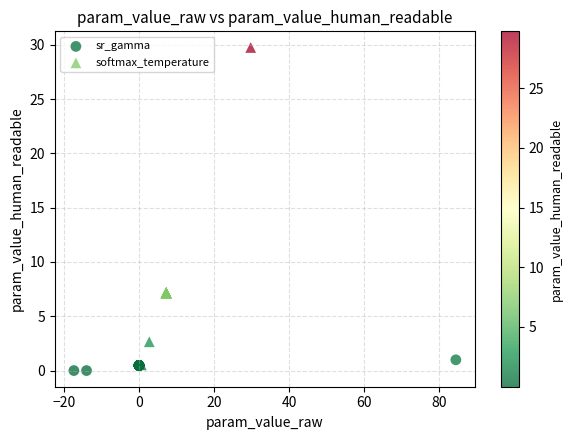

What are all the series names shown in the legend?

sr_gamma, softmax_temperature